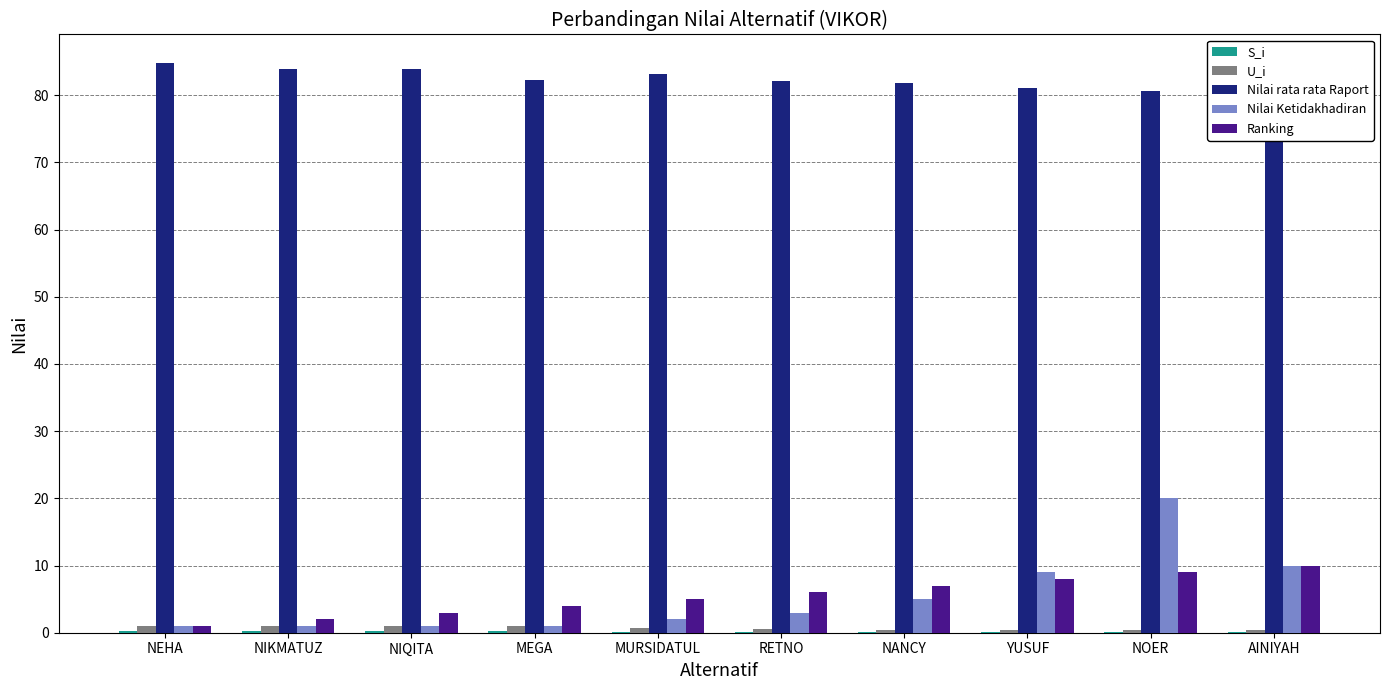

Which series changed the most between NANCY and NOER?

Nilai Ketidakhadiran